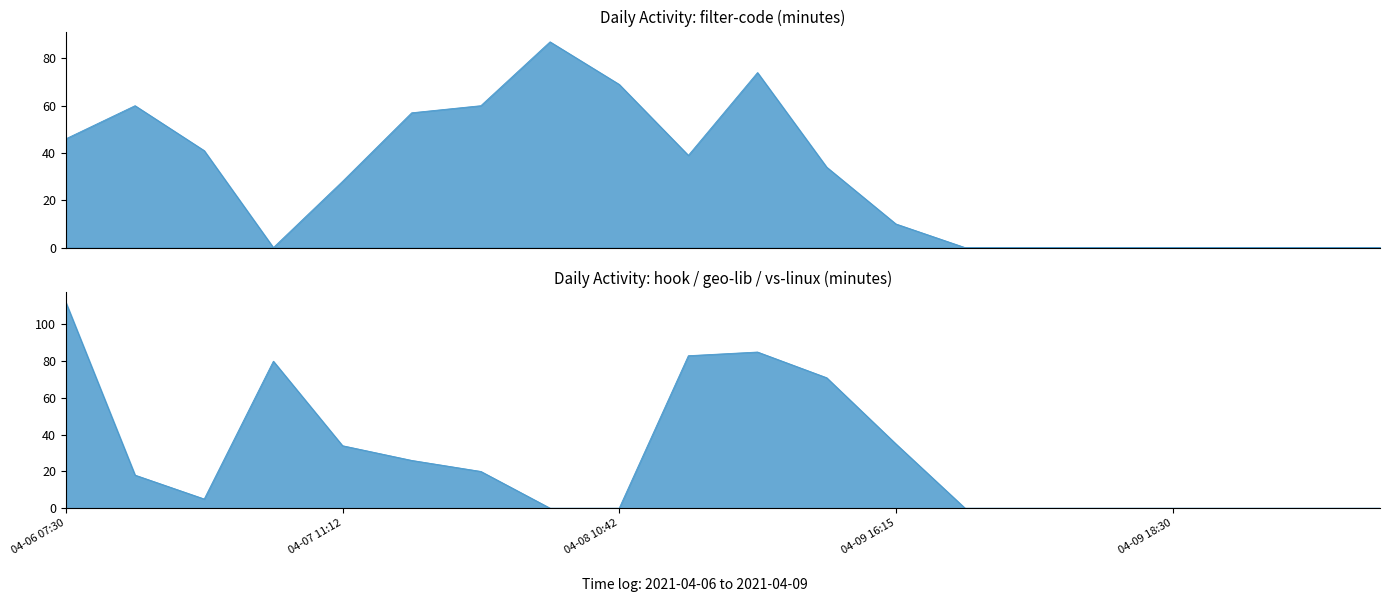

What is the label of the 11th point from the left?

04-09 09:55